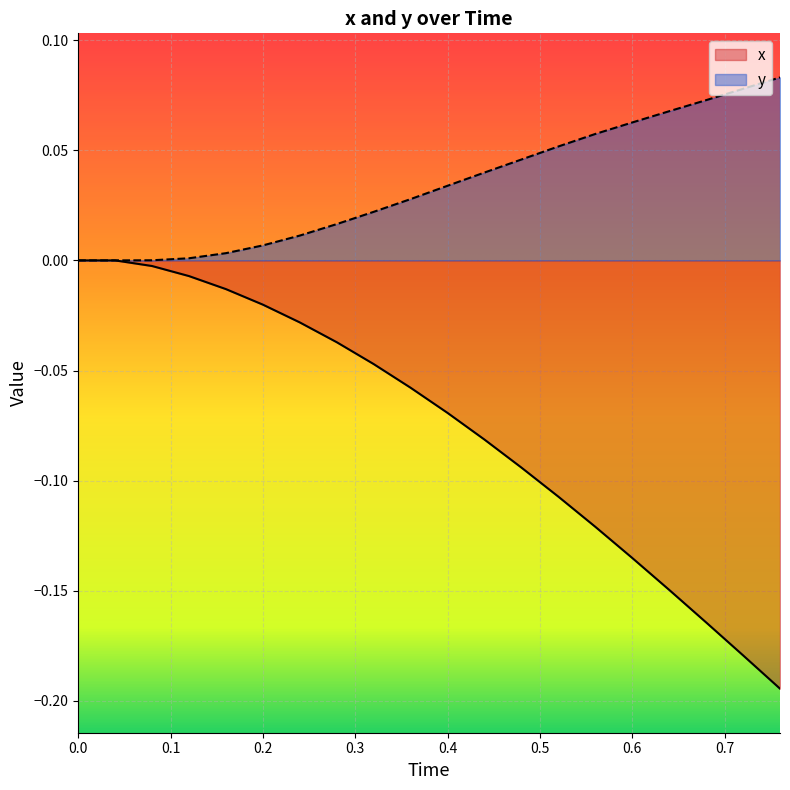

What is the difference between the maximum and second lowest values in the y series?

0.1